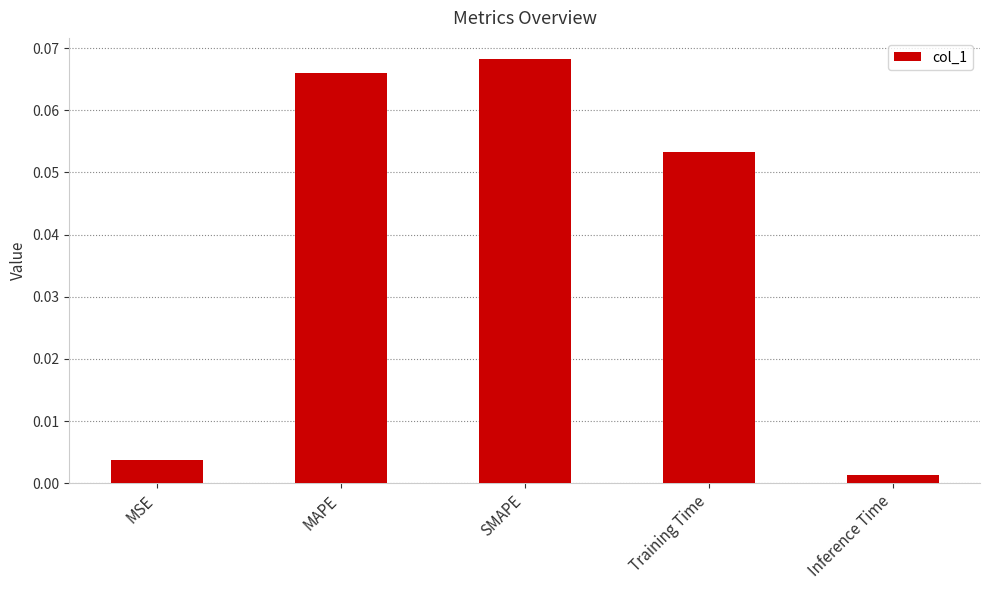

Rank the categories by value from highest to lowest.

SMAPE, MAPE, Training Time, MSE, Inference Time